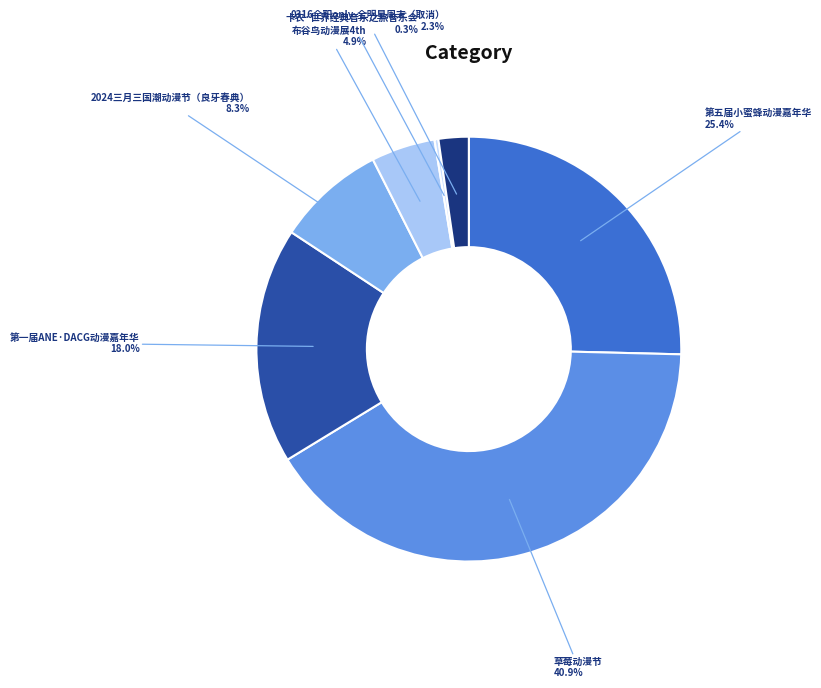

Rank the categories by value from lowest to highest.

卡农·世界经典音乐之旅音乐会, 0316全职only-全明星周末（取消）, 布谷鸟动漫展4th, 2024三月三国潮动漫节（良牙春典）, 第一届ANE·DACG动漫嘉年华, 第五届小蜜蜂动漫嘉年华, 草莓动漫节